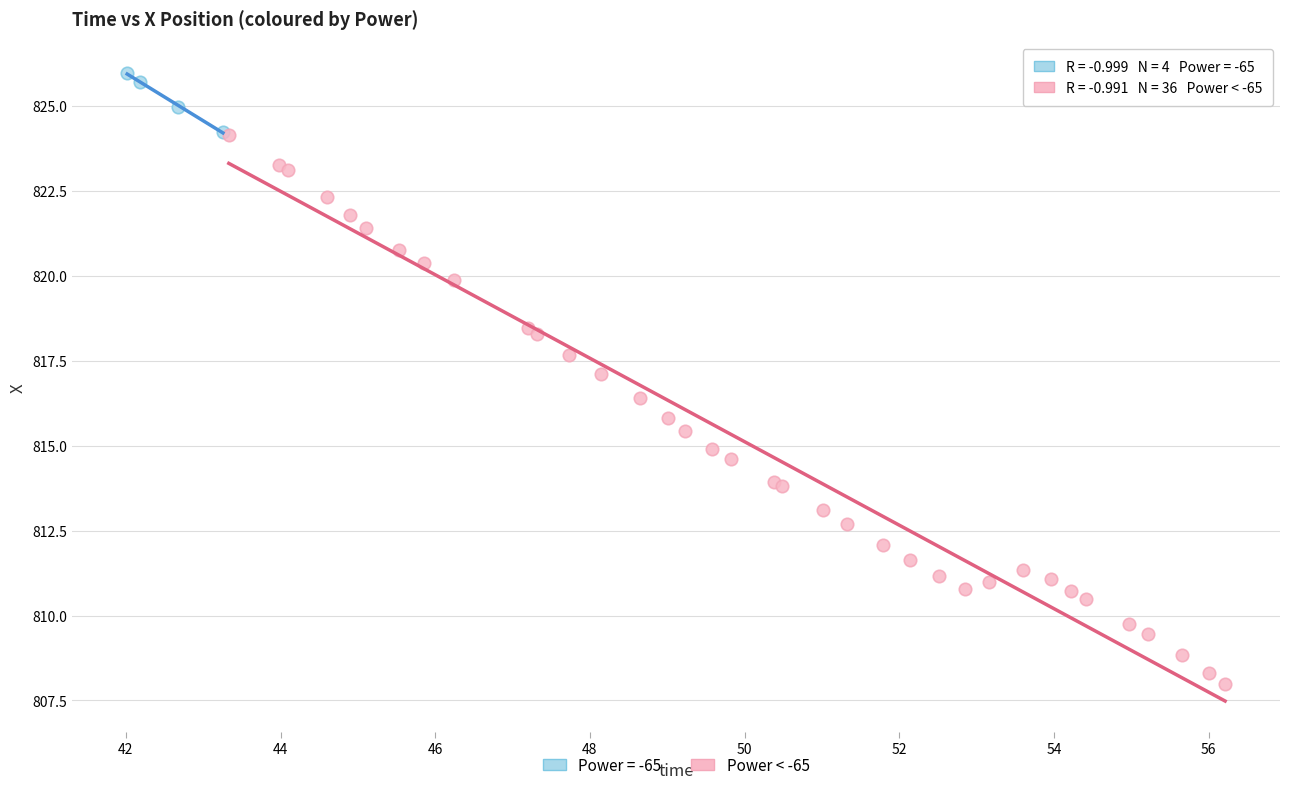

Which series has the largest Y range (max minus min)?

Power < -65